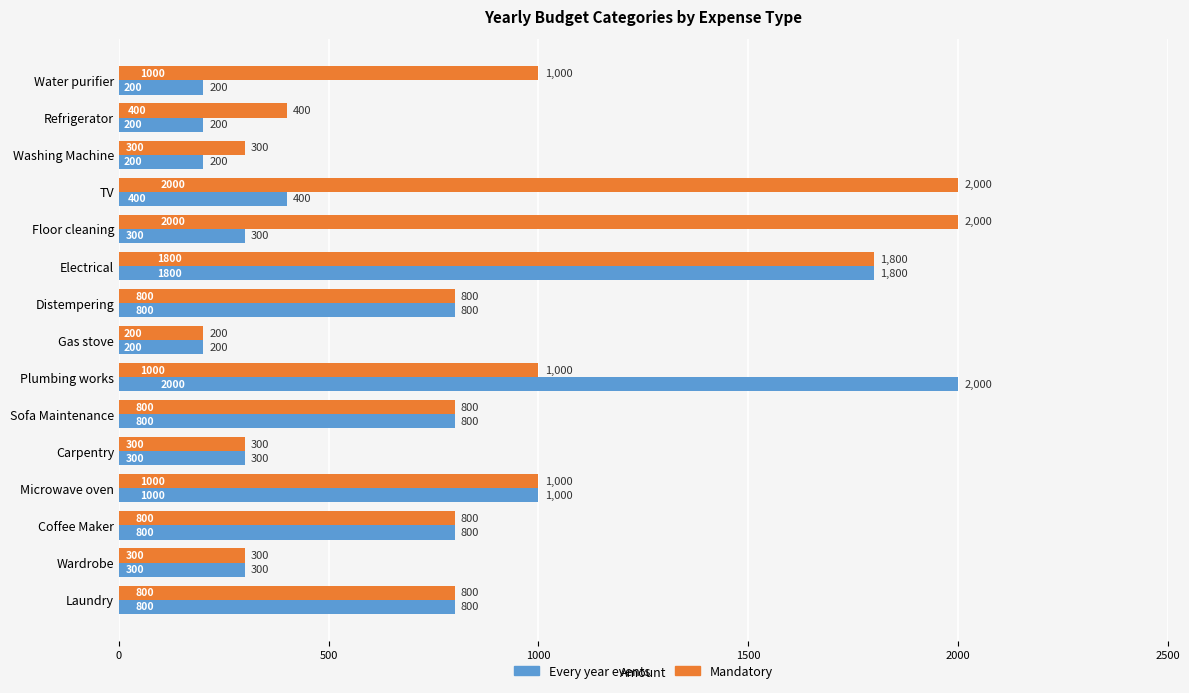

Rank the series at TV from lowest to highest value.

Every year events, Mandatory